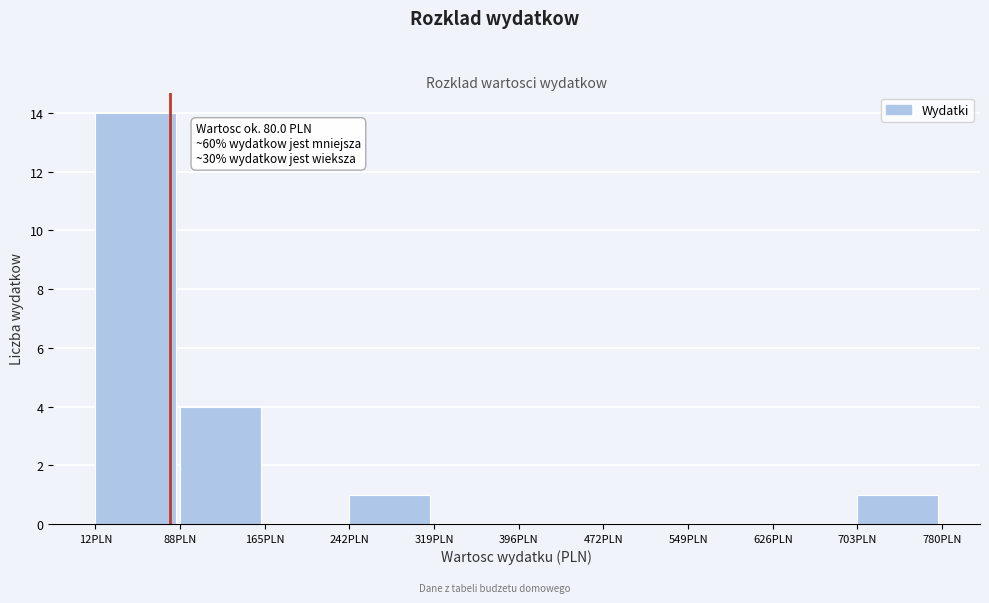

Which range on the x-axis has the tallest bar?

10 to 90